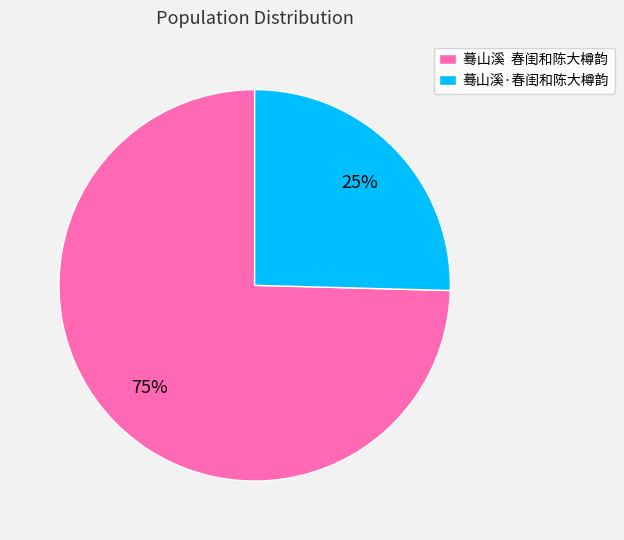

To the nearest percent, what is the average slice percentage?

50%